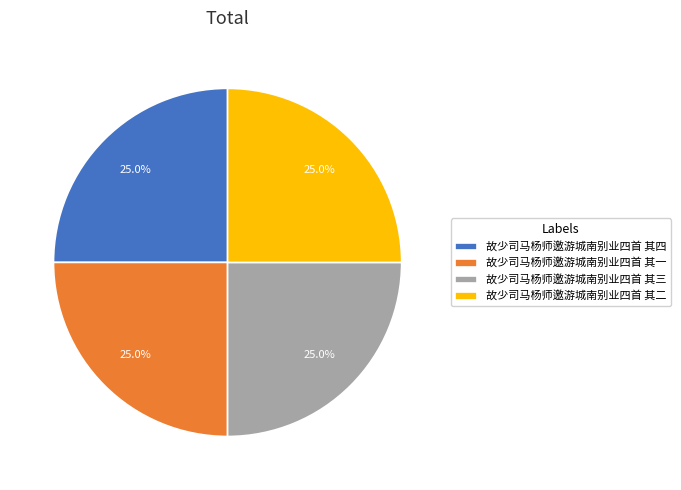

Is there a majority slice in this chart?

No